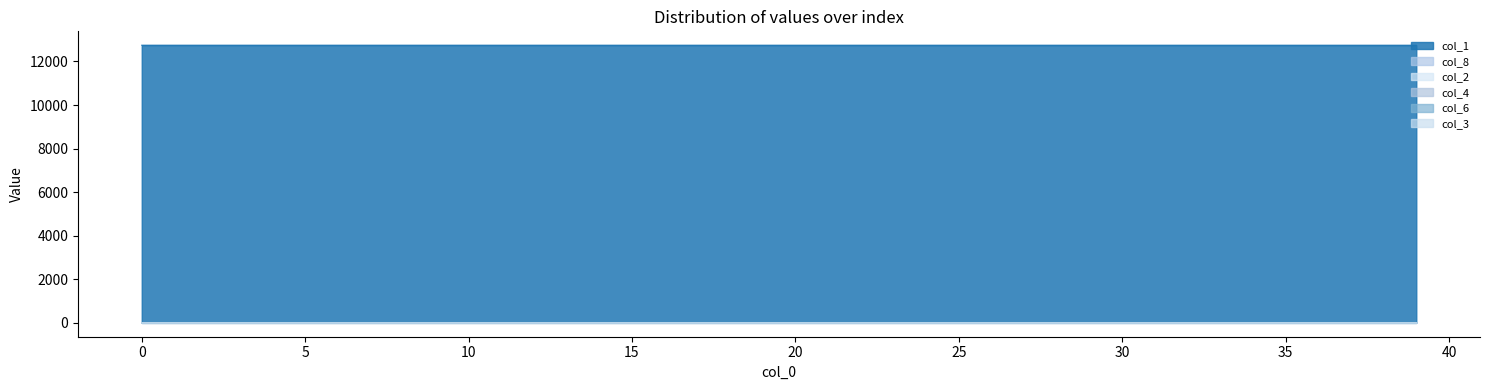

True or false: col_6 has a value of 0.0 at 14.

False